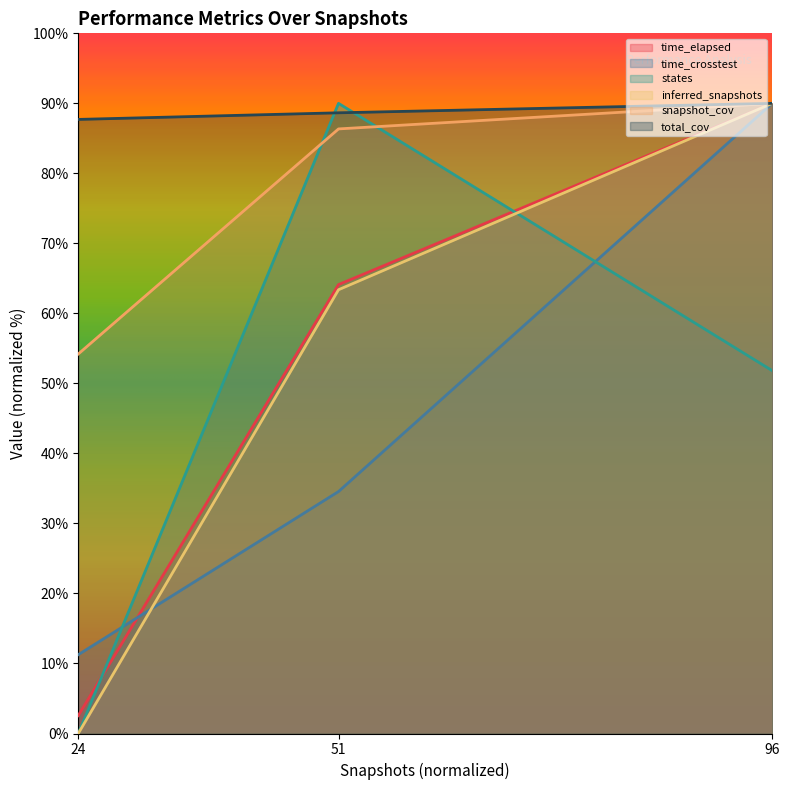

Which series has the largest total across all categories?

total_cov